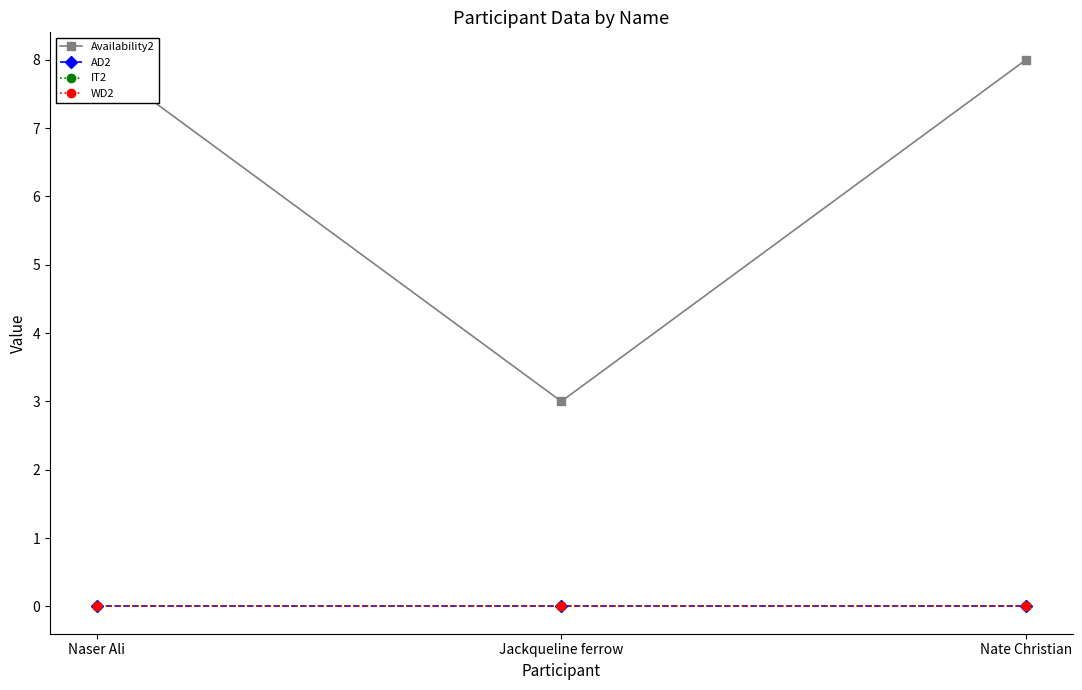

What is the sum of all Availability2 values?

19